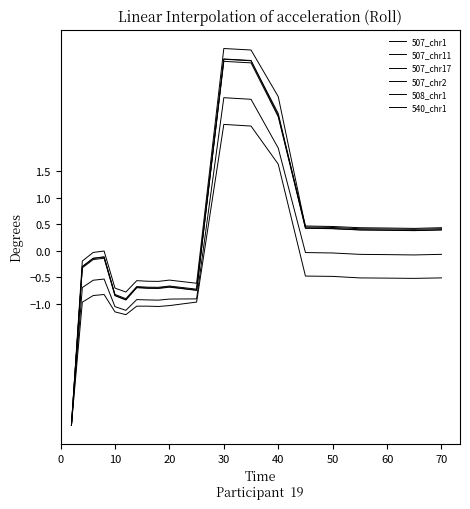

What is the difference between the maximum and minimum values in the 507_chr11 series?

6.2